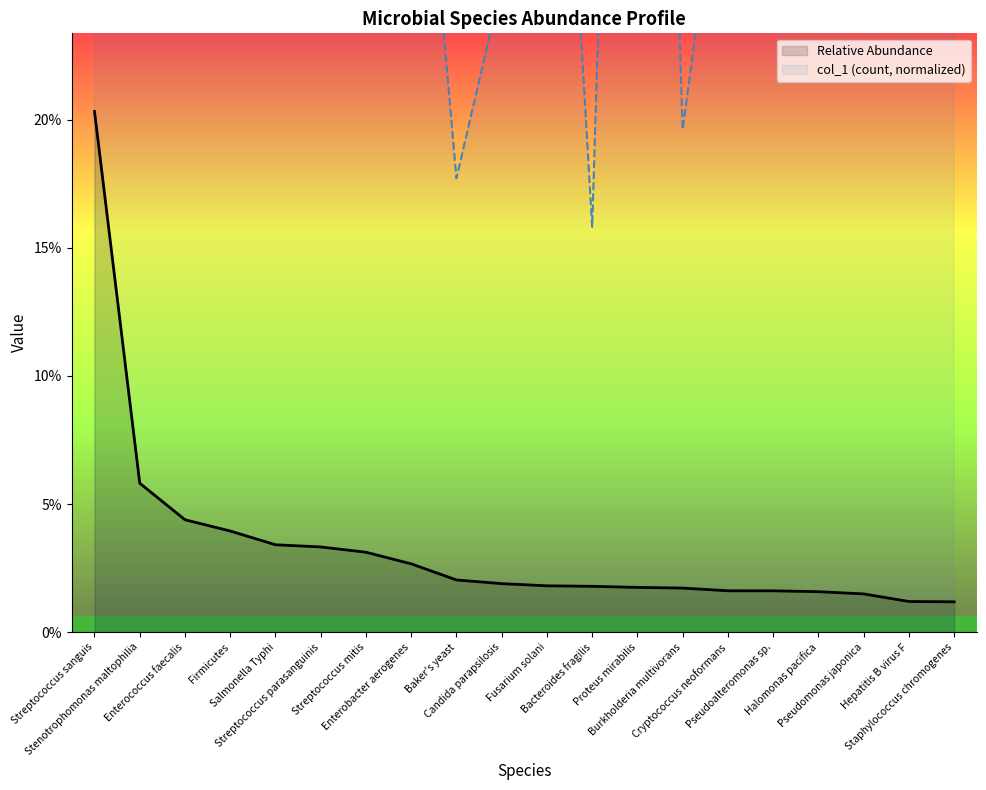

Rank the categories by col_1 (count, normalized) value from lowest to highest.

Bacteroides fragilis, Baker's yeast, Burkholderia multivorans, Candida parapsilosis, Cryptococcus neoformans, Enterobacter aerogenes, Enterococcus faecalis, Firmicutes, Fusarium solani, Halomonas pacifica, Hepatitis B virus F, Proteus mirabilis, Pseudoalteromonas sp., Pseudomonas japonica, Salmonella Typhi, Staphylococcus chromogenes, Stenotrophomonas maltophilia, Streptococcus mitis, Streptococcus parasanguinis, Streptococcus sanguis